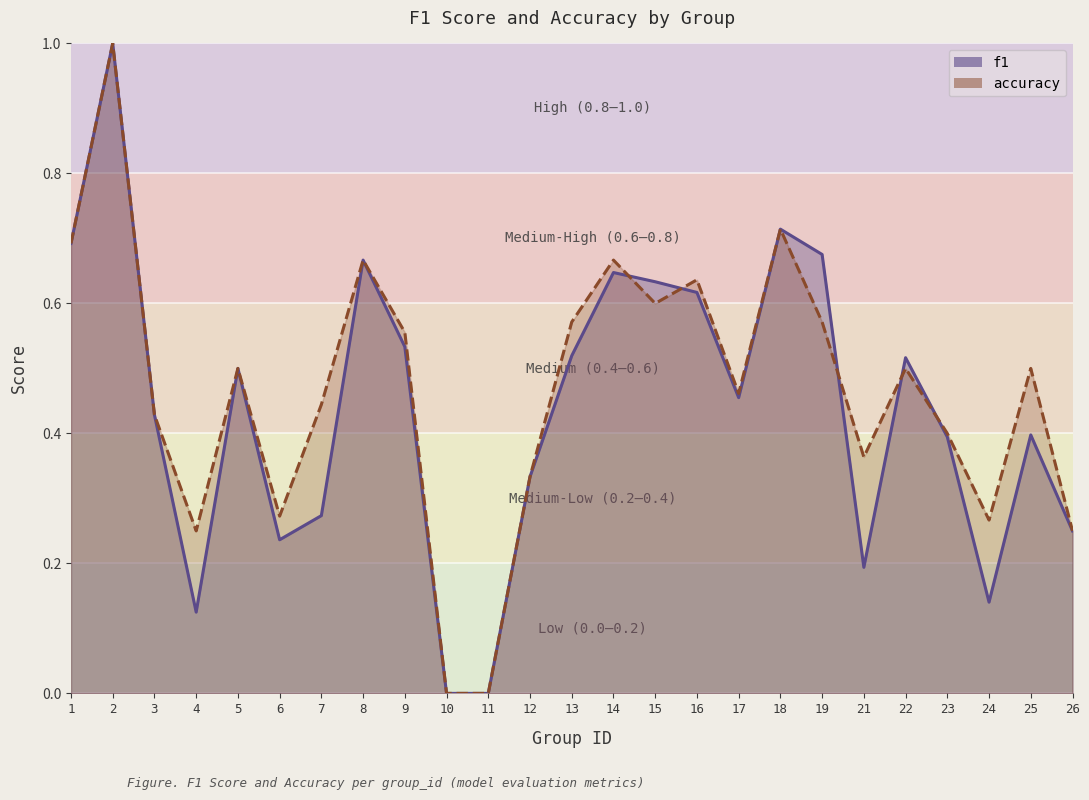

At which category does f1 reach its first local peak?

2